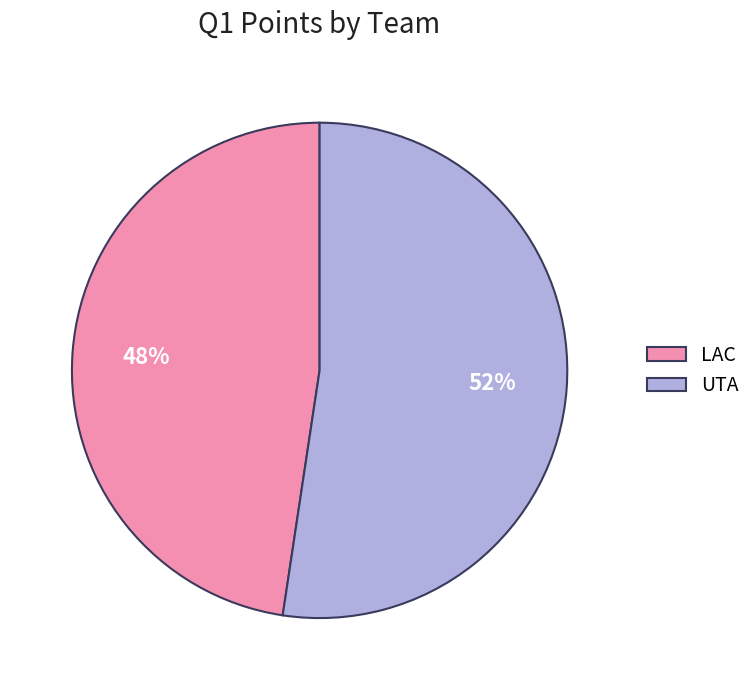

Is UTA the majority of the pie?

Yes